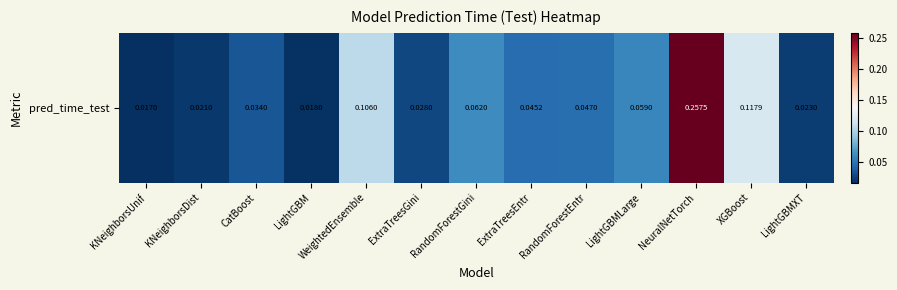

Reading left to right, list all the values displayed in this chart.

0.0	0.0	0.0	0.0	0.1	0.0	0.1	0.0	0.0	0.1	0.3	0.1	0.0